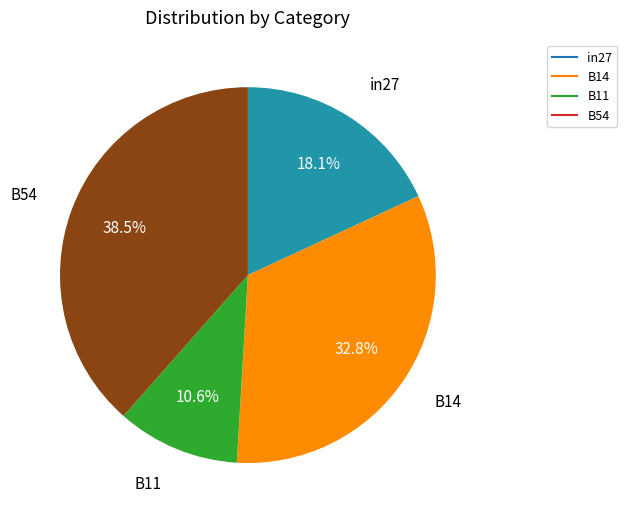

Is there any slice that represents more than half of the pie?

No